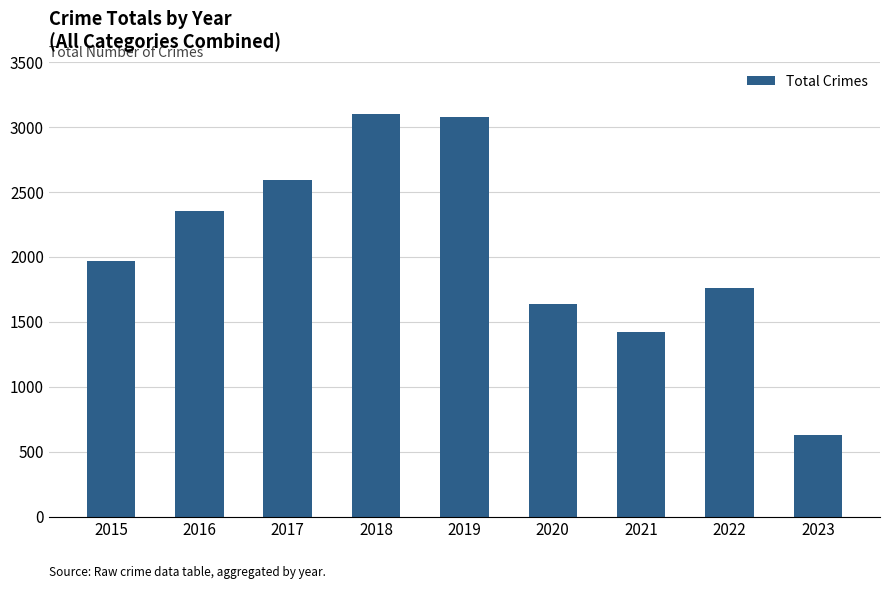

What is the approximate value at 2022, to the nearest 10?

1760